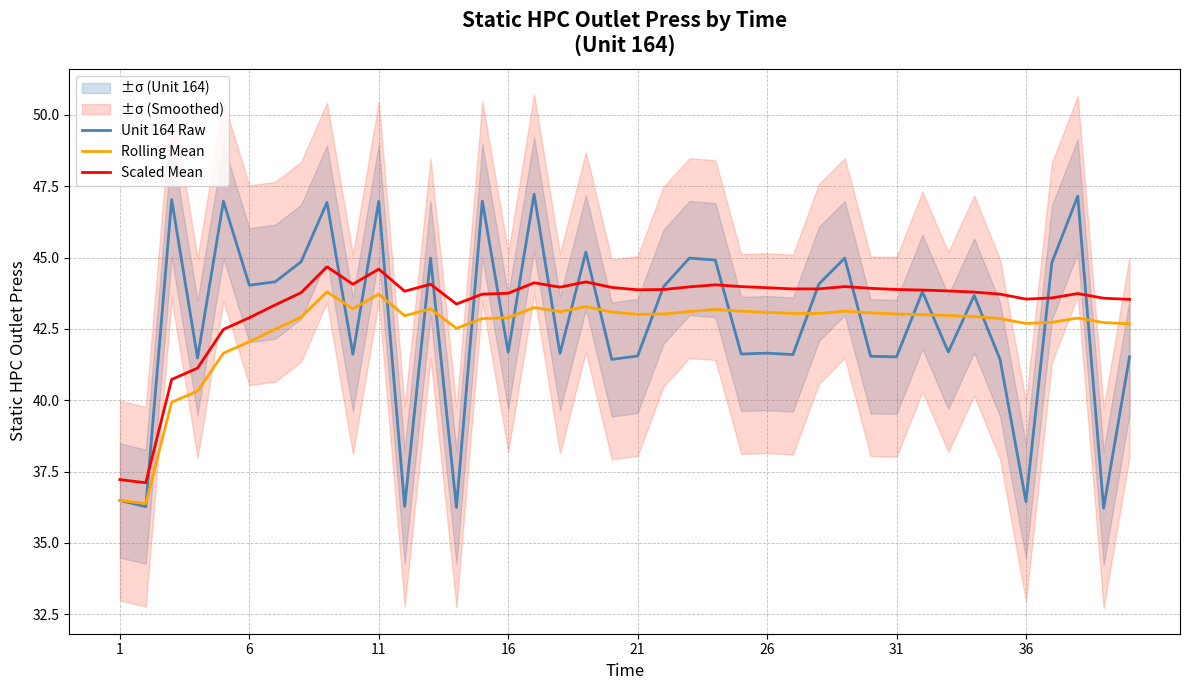

How many data points in Scaled Mean are above 43?

34